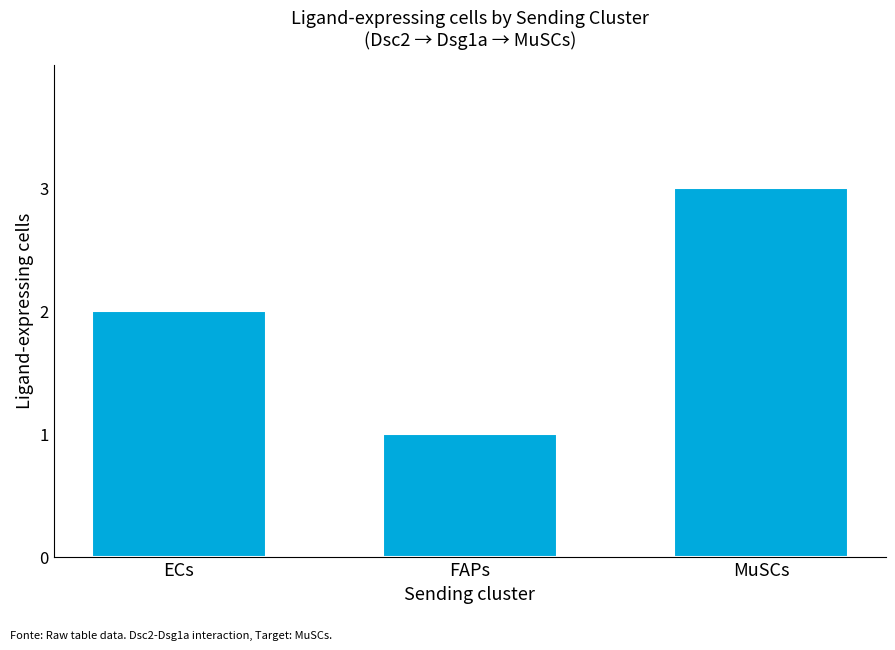

Reading right to left, list all the values displayed in this chart.

MuSCs=3	FAPs=1	ECs=2